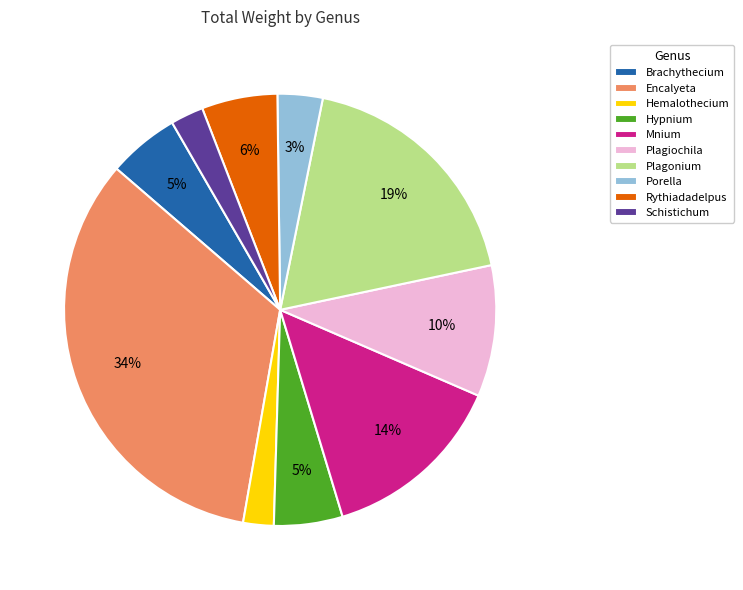

To the nearest percent, what is the average slice percentage?

10%